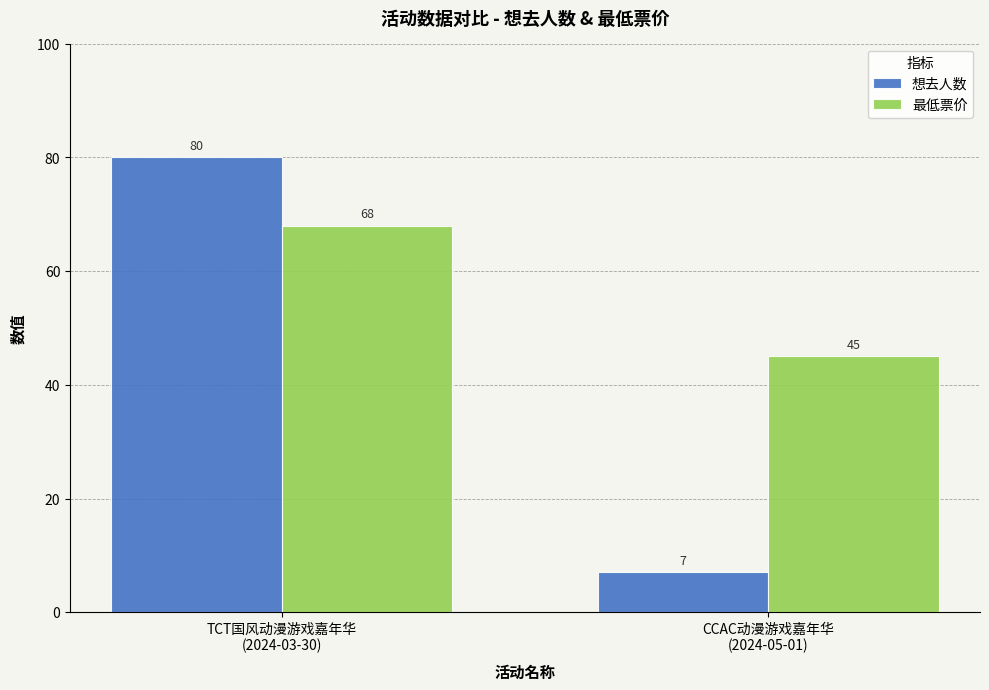

What is the sum of the 最低票价 values at TCT国风动漫游戏嘉年华
(2024-03-30) and CCAC动漫游戏嘉年华
(2024-05-01)?

113